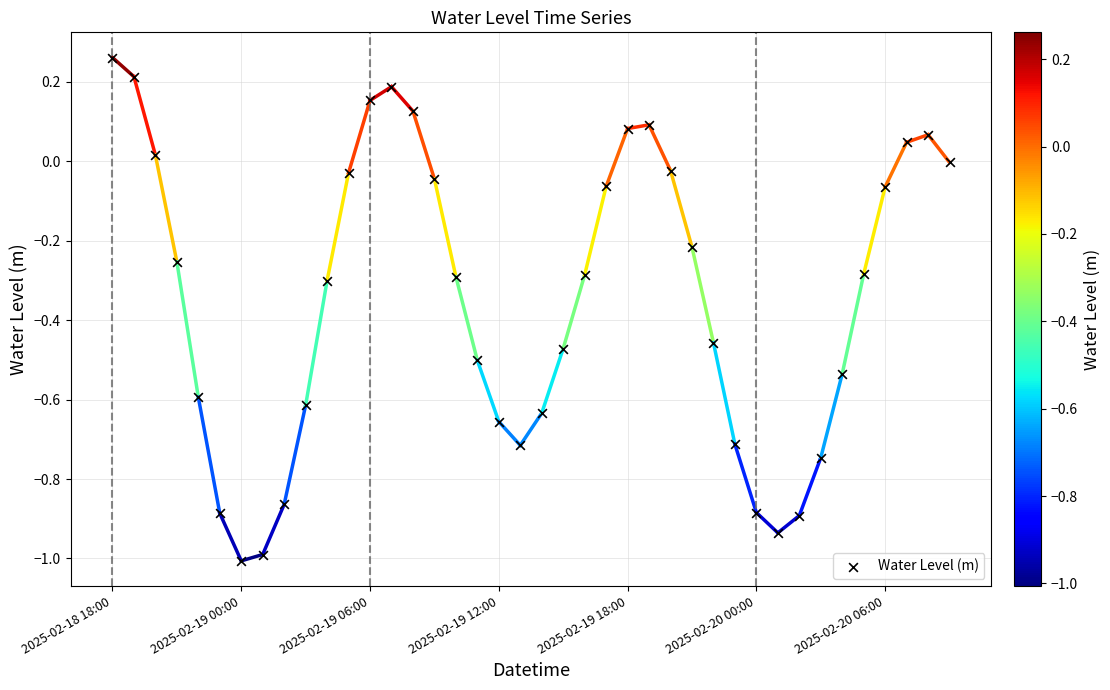

What is the range of Y values (max minus min)?

1.3